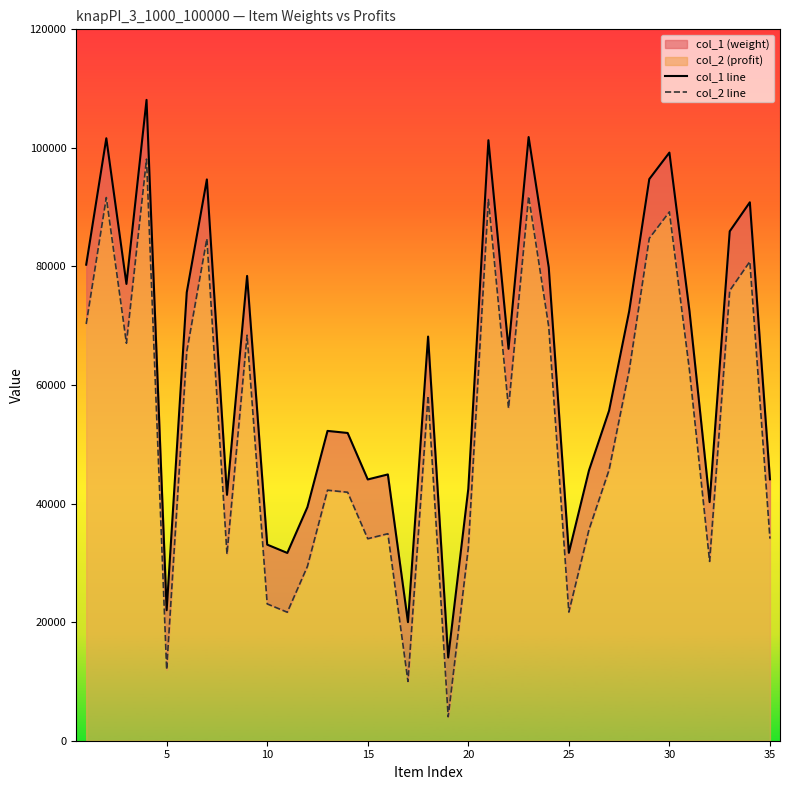

How many interior local peaks does the col_2 line series have?

11